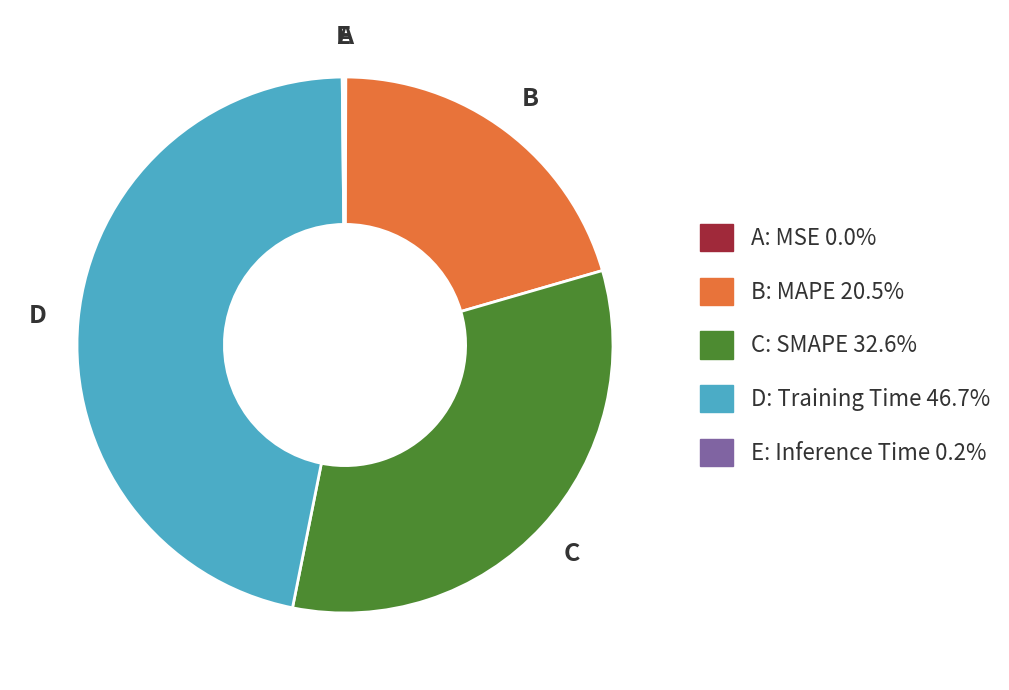

Is there a majority slice in this chart?

No